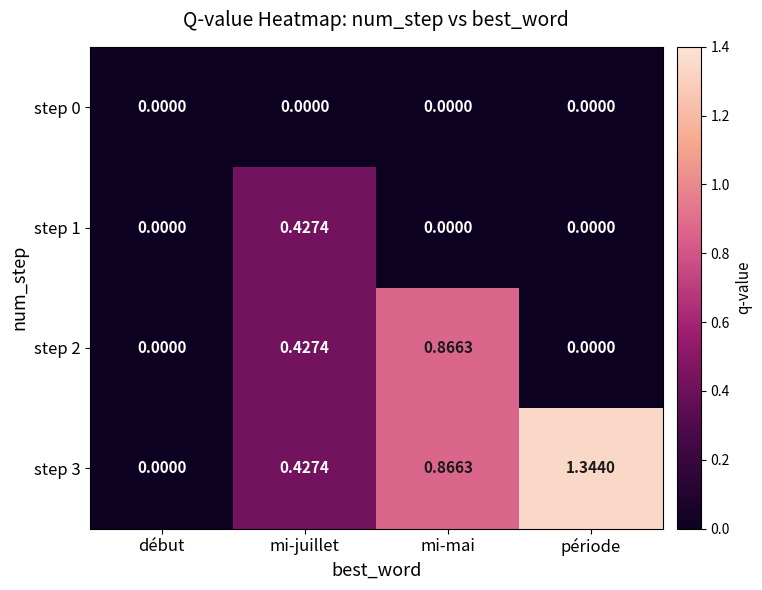

At which category is the sum across all series the highest?

mi-mai